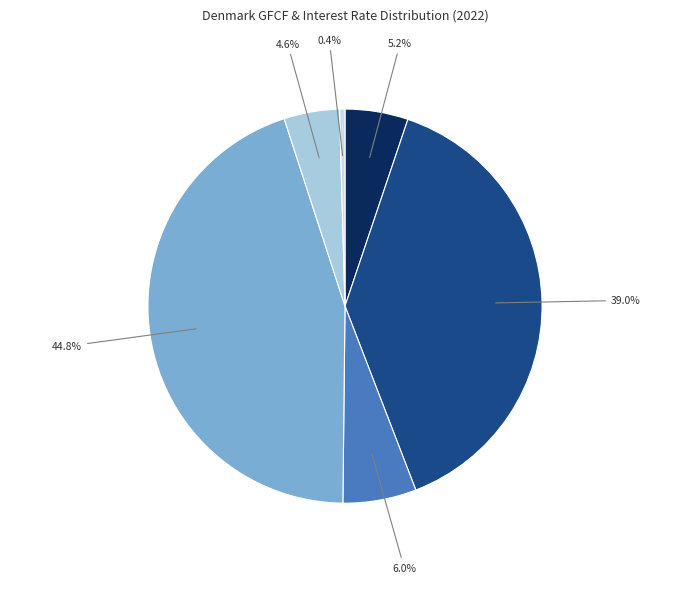

Is there any slice that represents more than half of the pie?

No